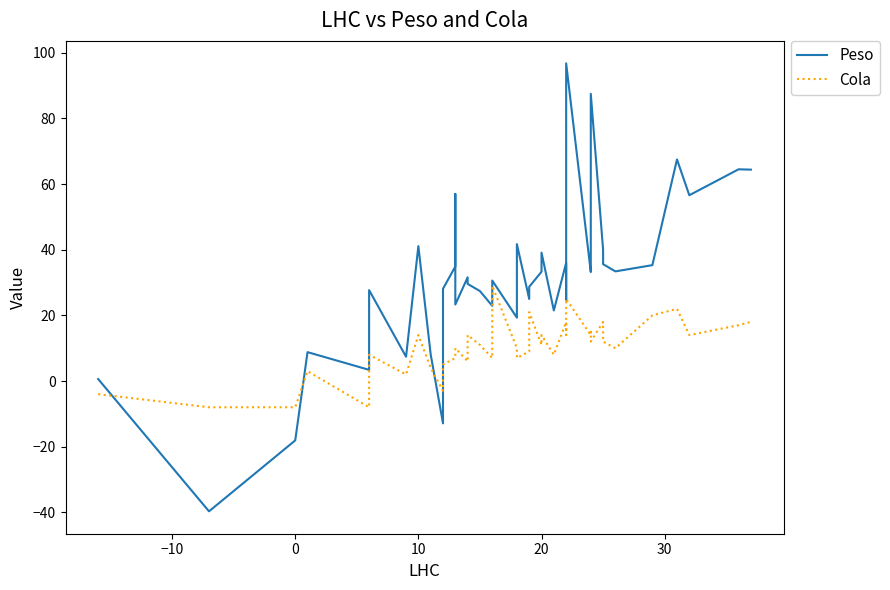

How many values in the Cola series are below 11?

20